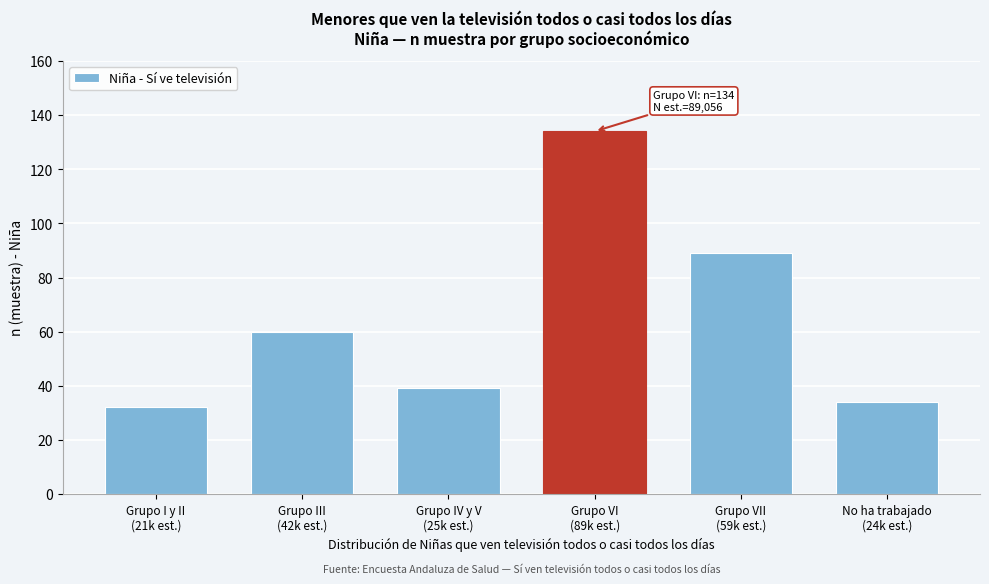

Reading left to right, list all the values displayed in this chart.

32	60	39	134	89	34